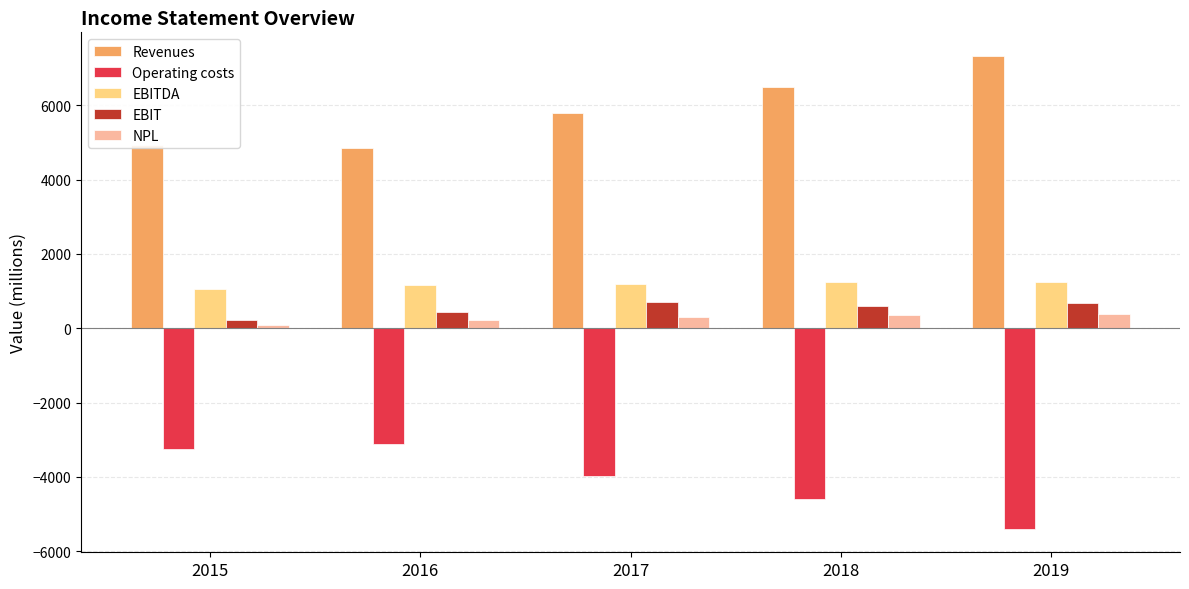

The value of EBITDA at 2017 is 2101. True or false?

False